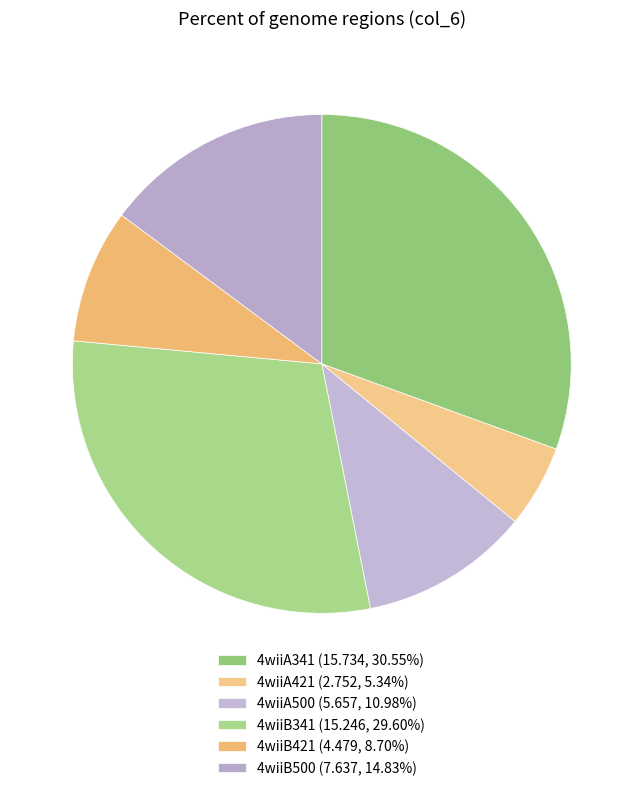

Does any single category account for the majority?

No